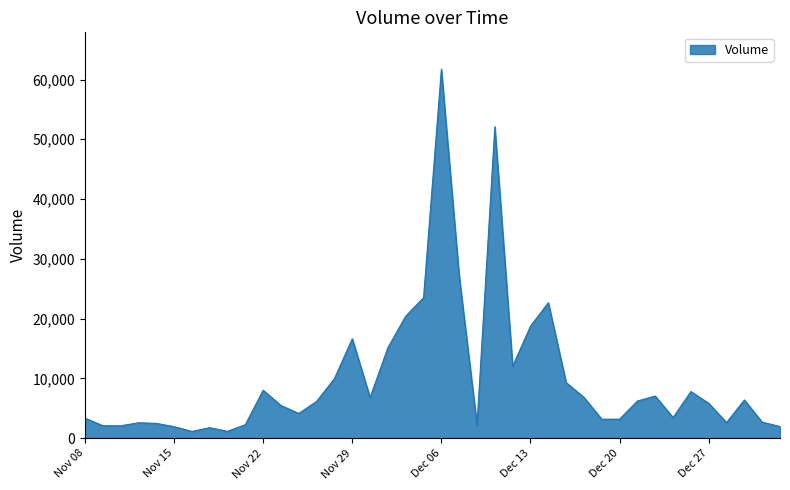

What is the difference between the maximum and minimum values?

60601